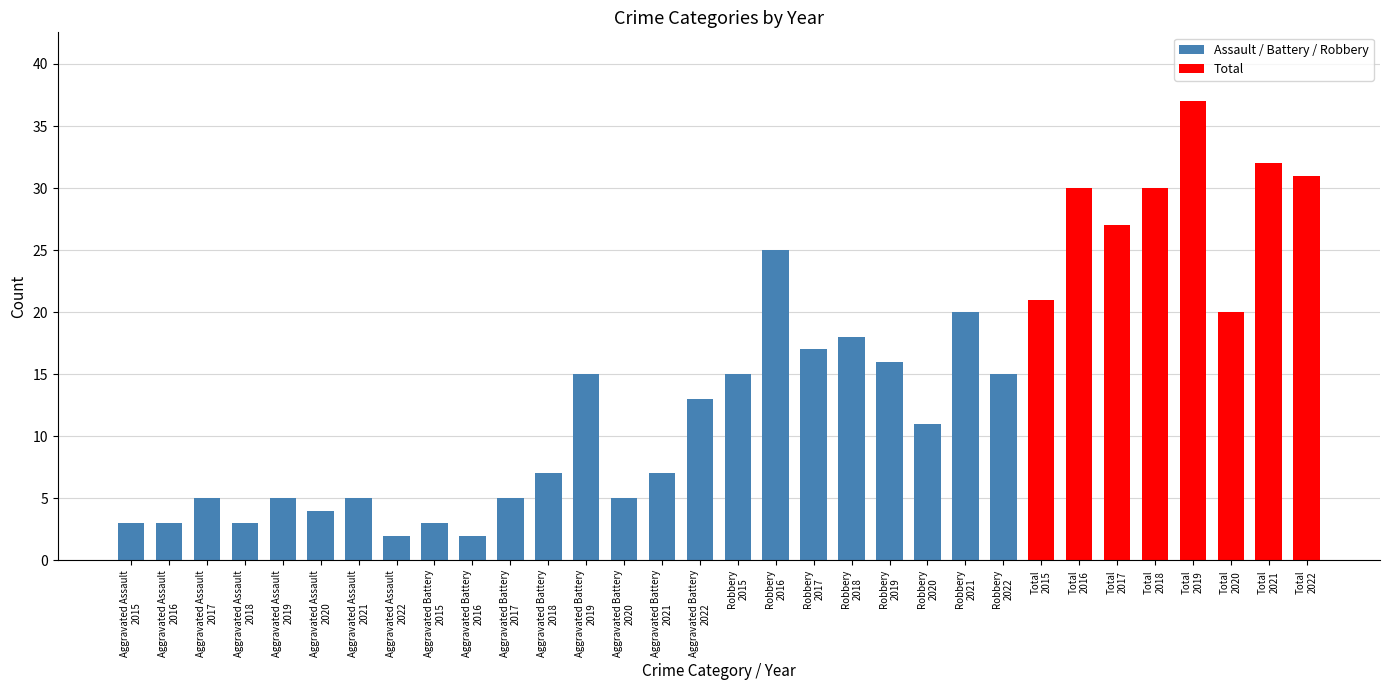

What is the value of the 24th bar from the left?

15